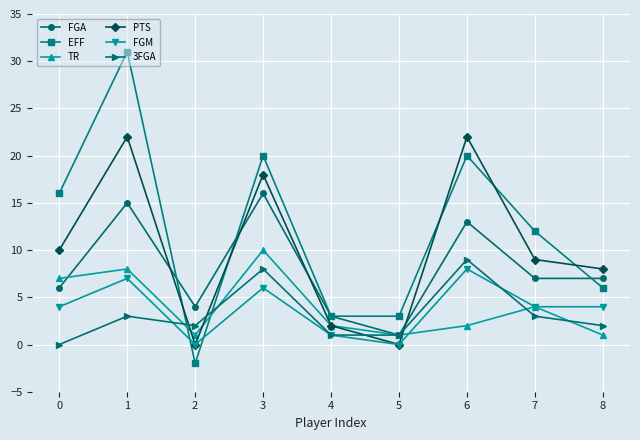

What is the average value of the FGA series?

8